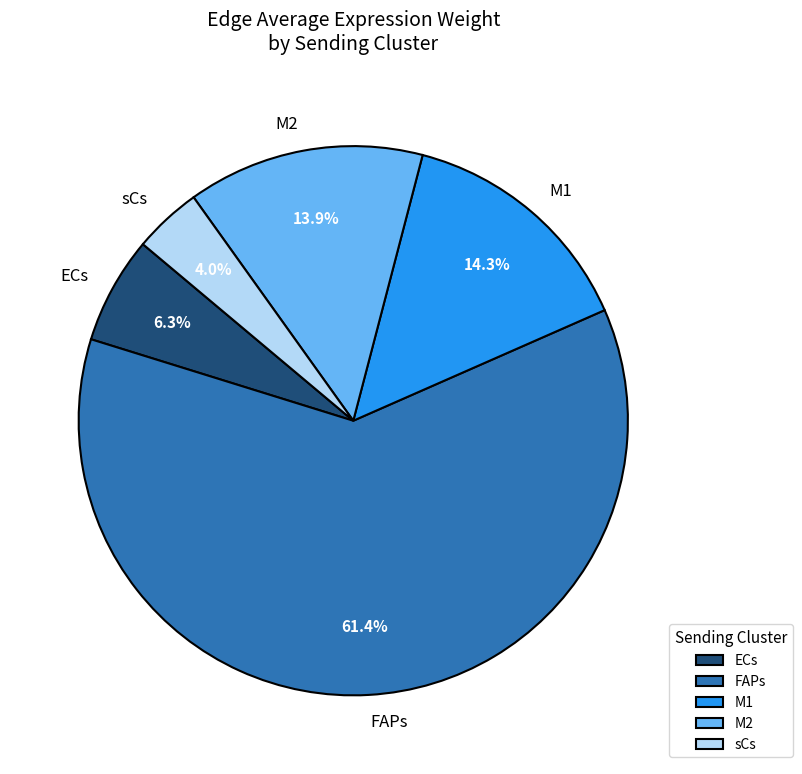

What percentage is NOT represented by sCs?

96.0%